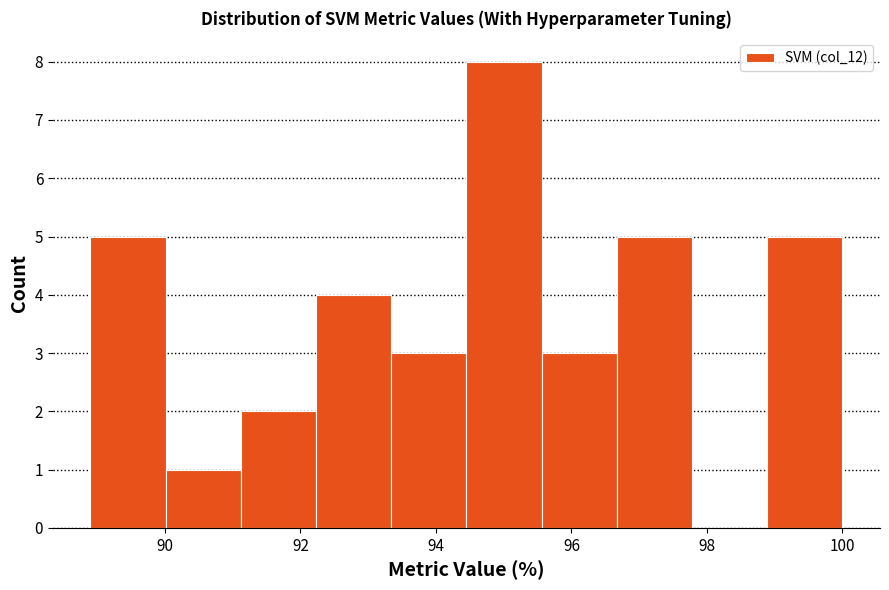

What is the height of the bar covering 95.6 to 96.6 on the x-axis? Neither the bar edges nor the heights are printed on the chart, so give them approximately, as read against the axes.

3